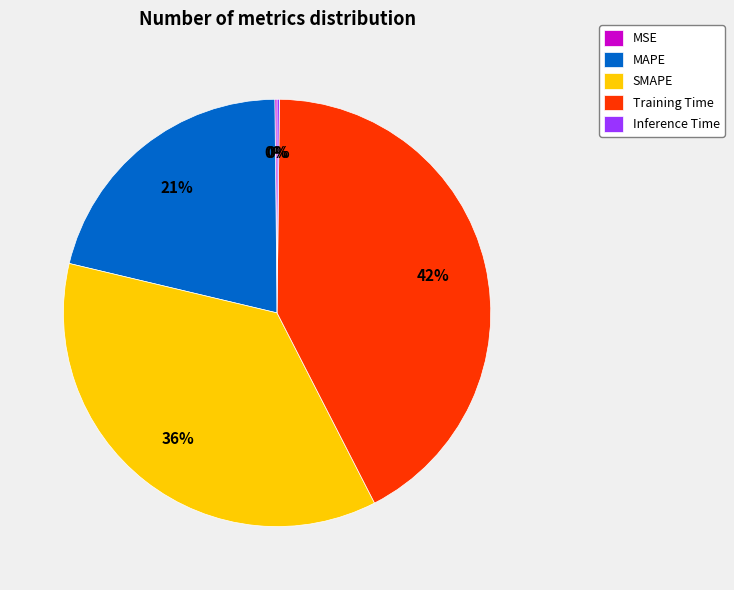

Is the sum of SMAPE and MAPE greater than half?

Yes